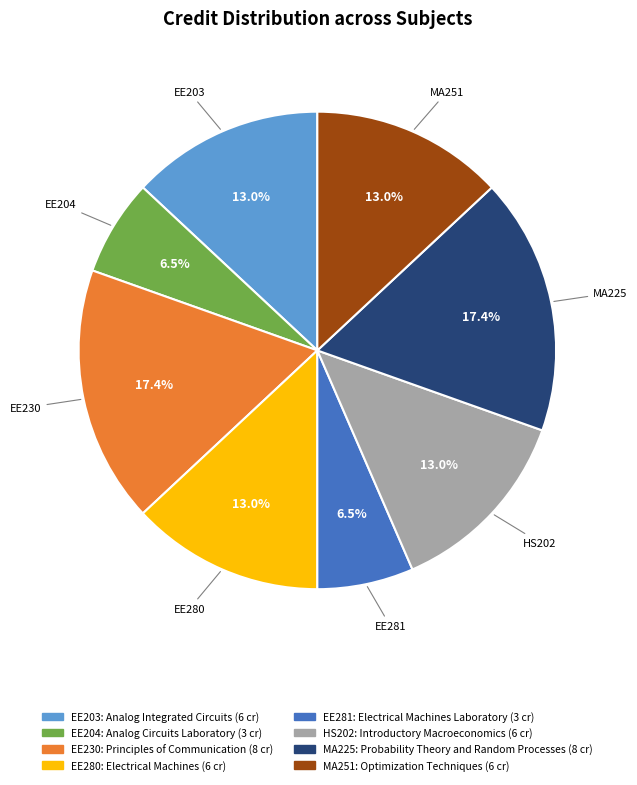

How many slices are in this pie chart?

8